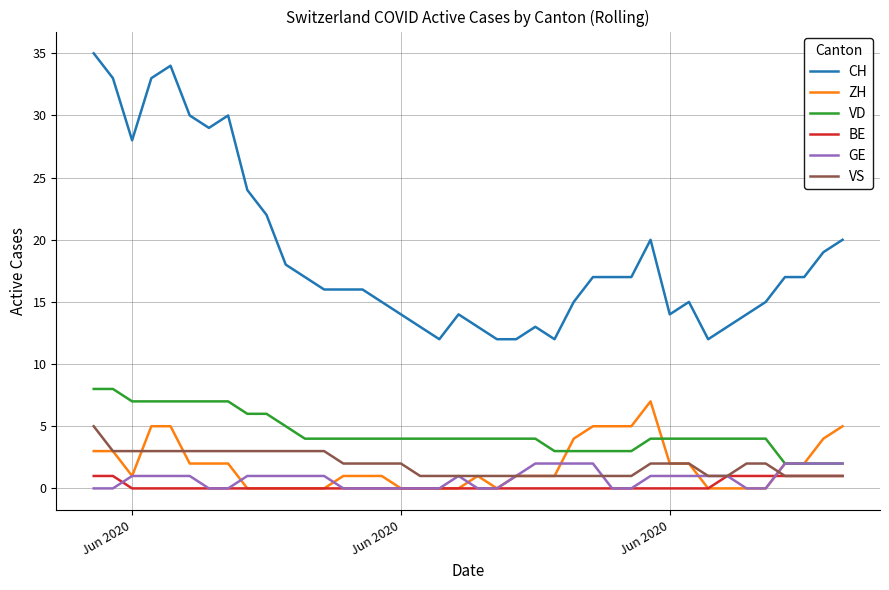

What are all the series names shown in the legend?

CH, ZH, VD, BE, GE, VS